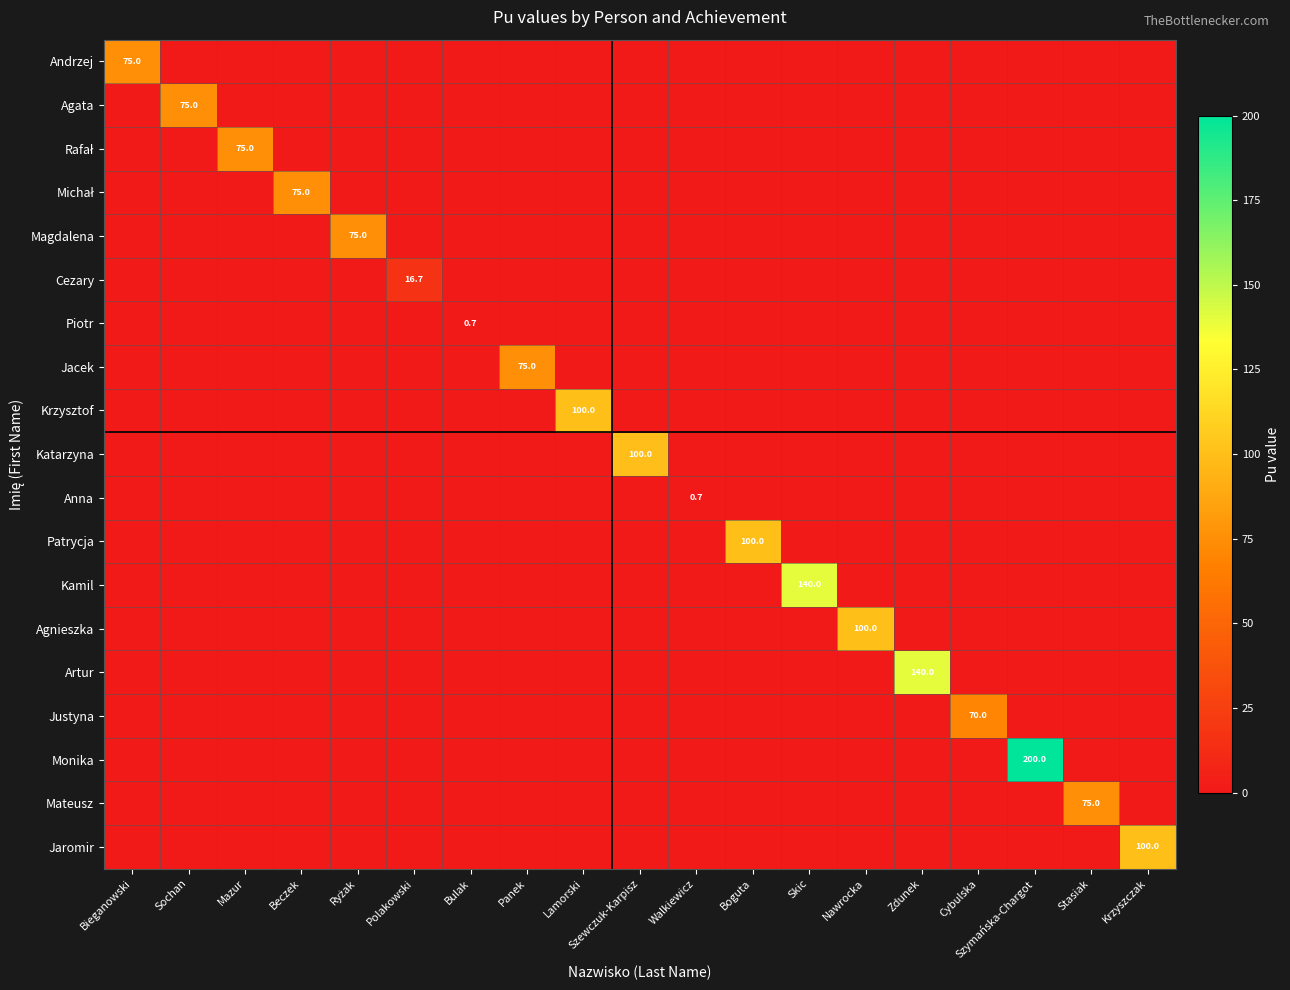

At which label does Cezary reach its peak?

Polakowski